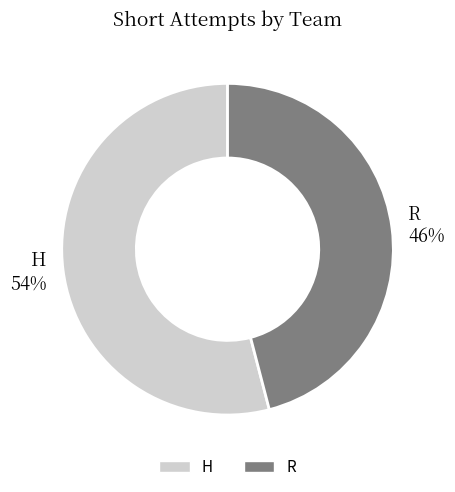

To the nearest percent, what portion does R represent?

46%